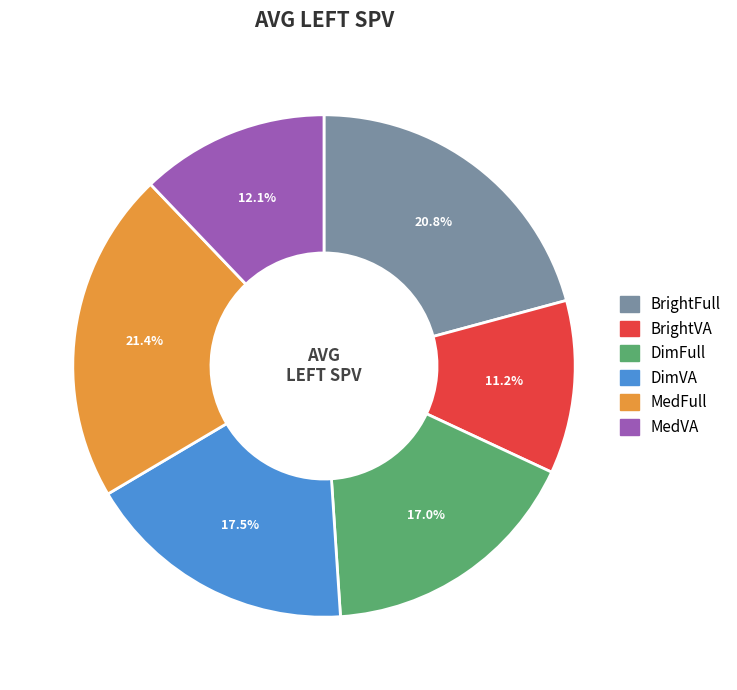

Is there a majority slice in this chart?

No